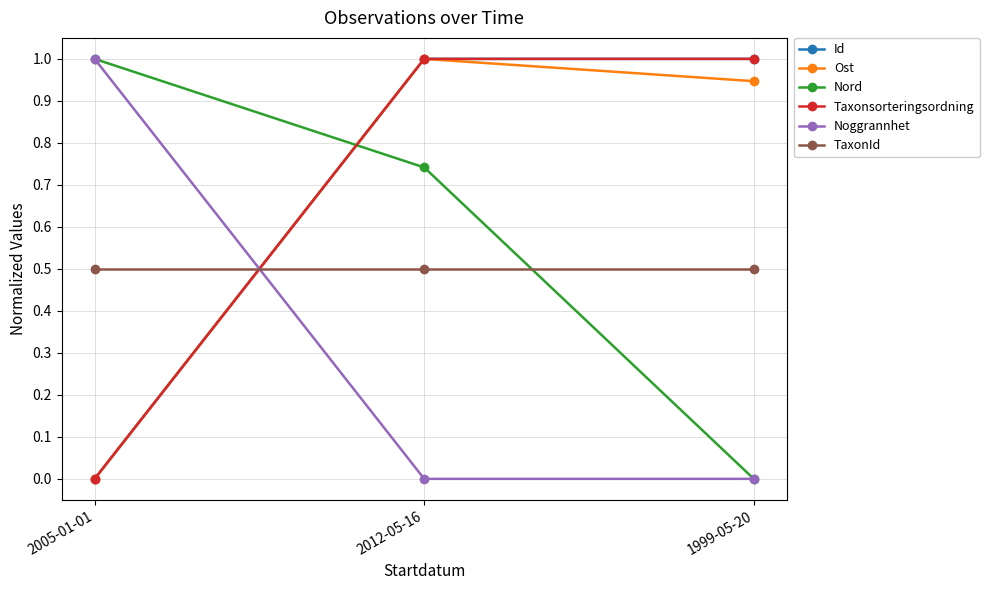

Is it true that Id equals 1.6 at 1999-05-20?

False